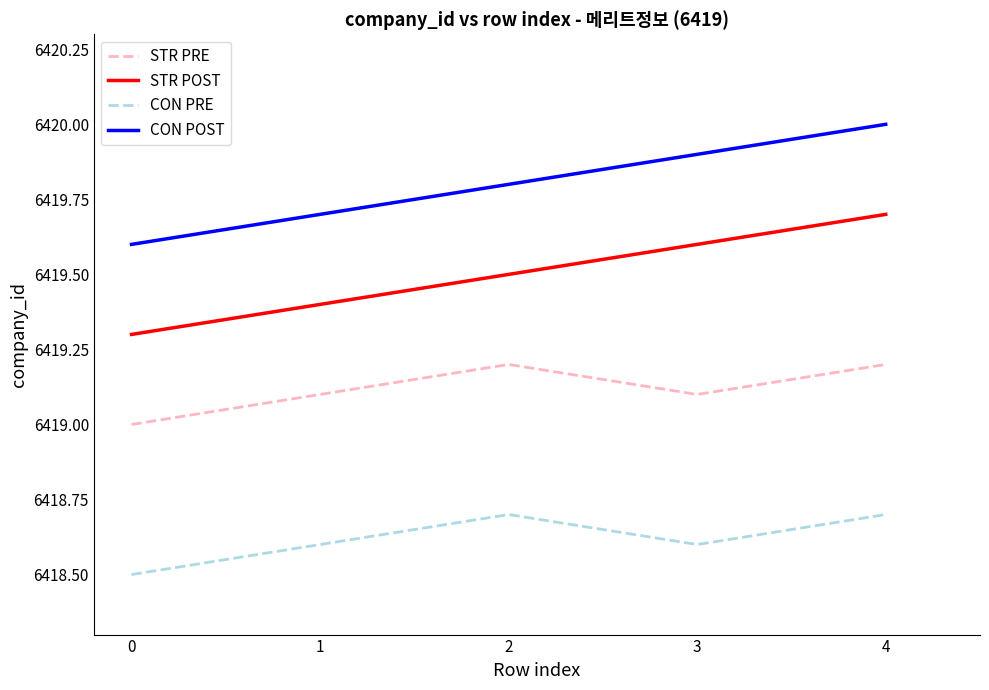

How many lines are shown in the chart?

4